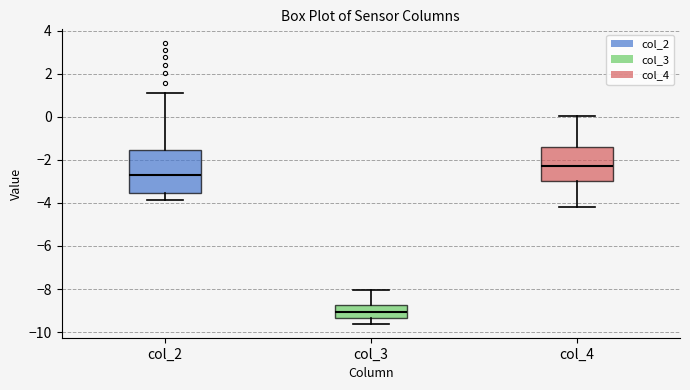

Reading left to right, read every box against the y-axis: the position of its median line, the range the box covers, and the ends of its whiskers. The values are not printed on the chart, so give them approximately, as read against the axis.

col_2: median -2.8, box -3.6 to -1.6, whiskers -3.8 to 1.2
col_3: median -9.0, box -9.4 to -8.8, whiskers -9.6 to -8.0
col_4: median -2.4, box -3.0 to -1.4, whiskers -4.2 to 0.0